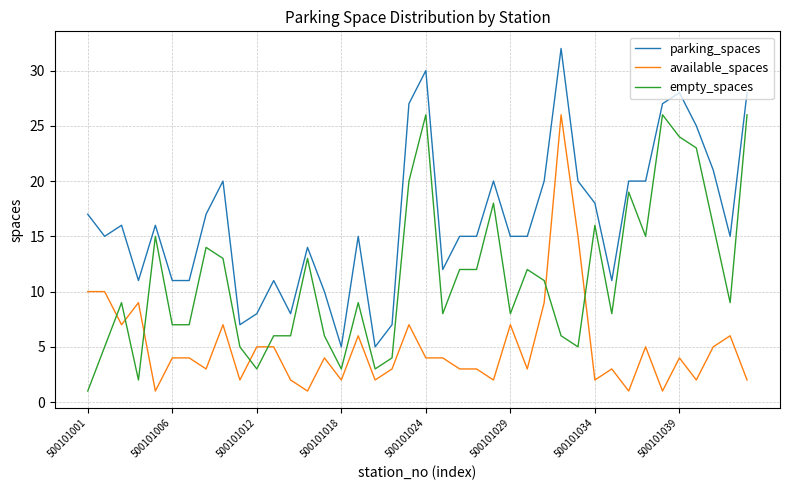

Which series has the largest total across all categories?

parking_spaces